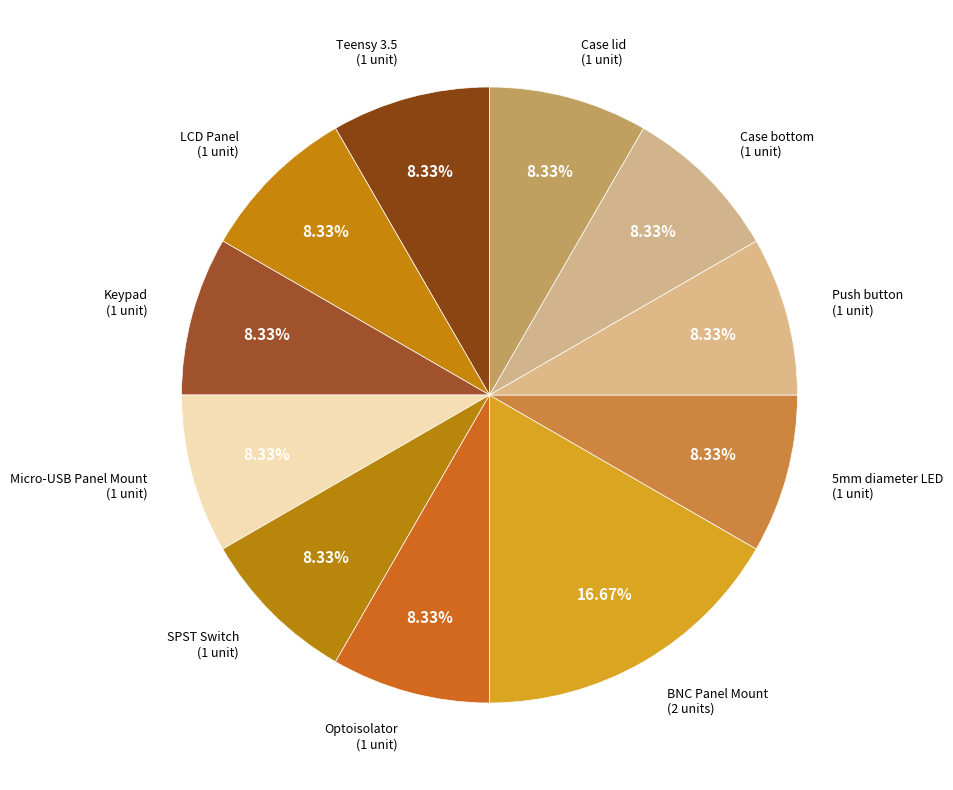

The Teensy 3.5 slice represents 20% of the pie. True or false?

False